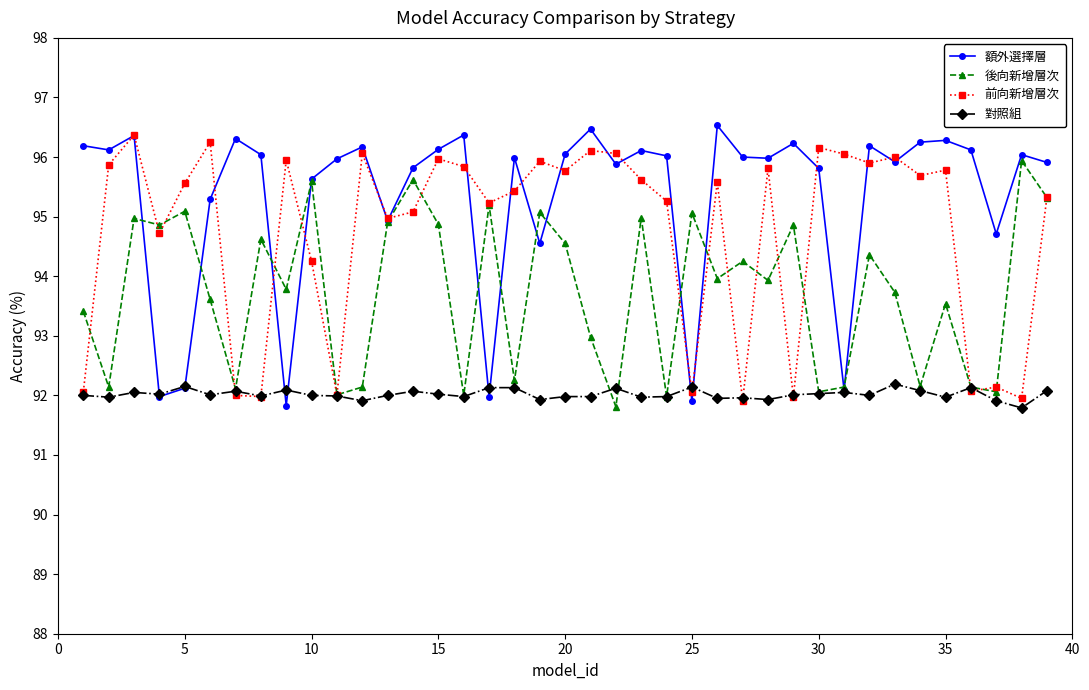

What is the maximum value for 額外選擇層?

96.5